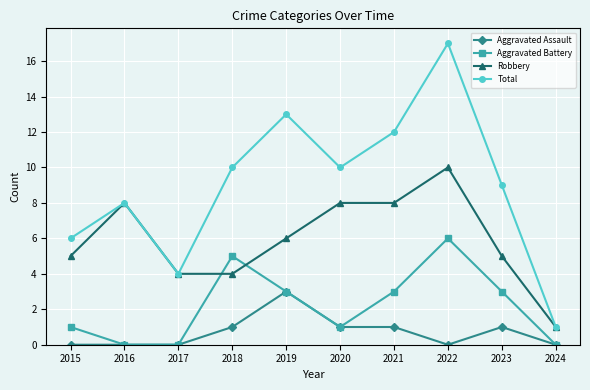

What is the value of the Aggravated Battery point at the 1st from the left?

1